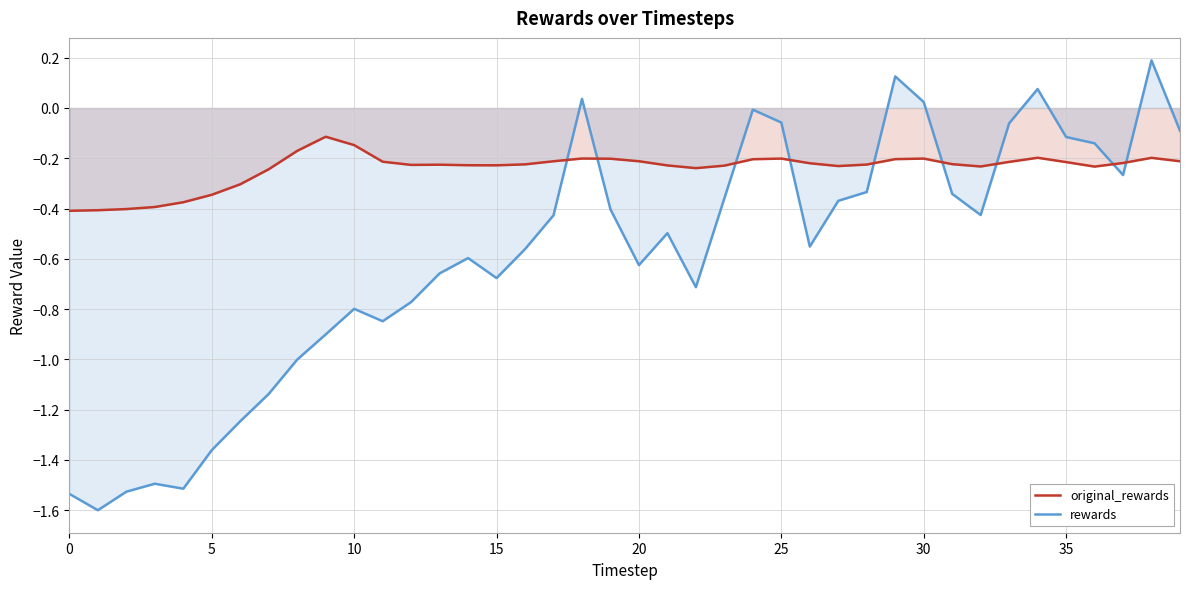

What is the difference between the maximum and minimum values in the original_rewards series?

0.3